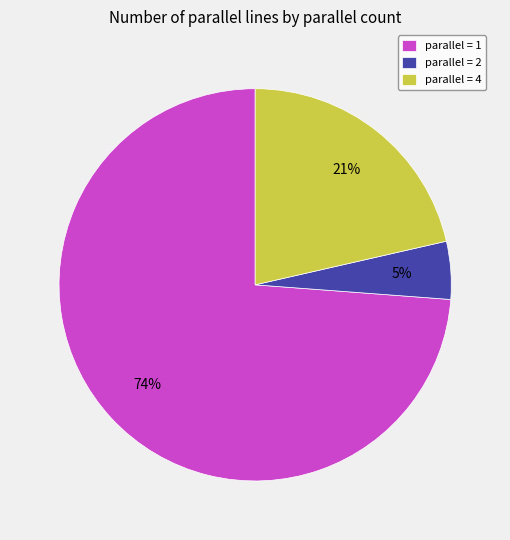

Between parallel = 4 and parallel = 2, which is larger?

parallel = 4